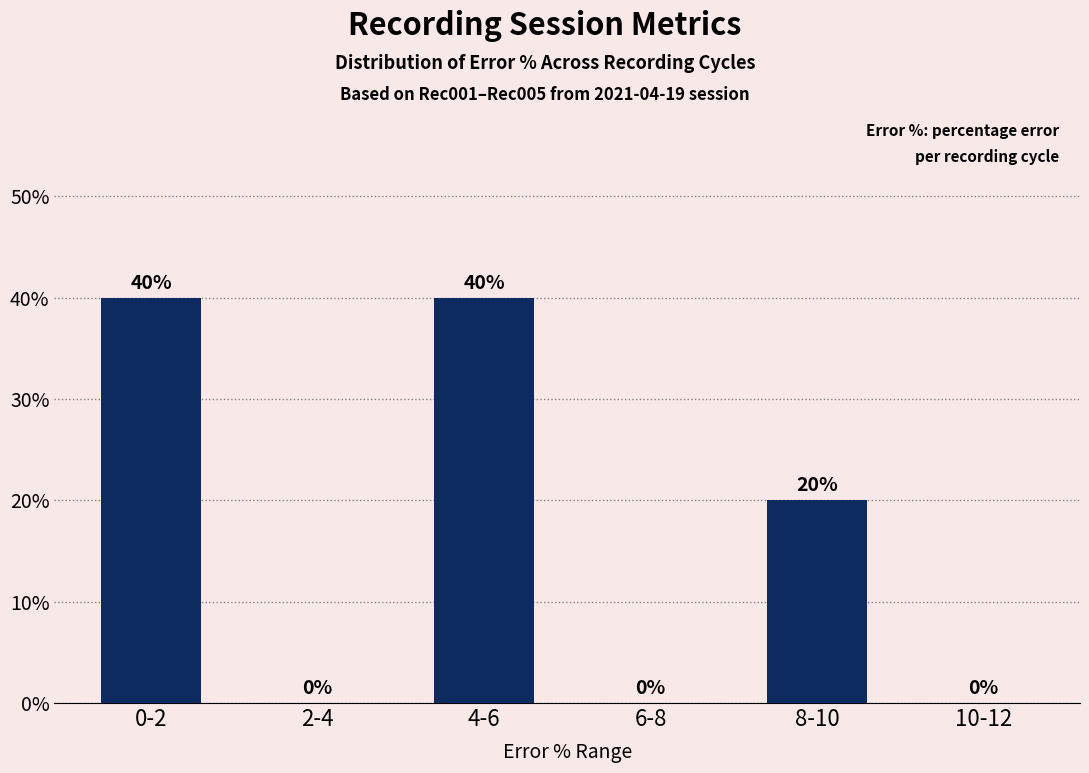

Reading left to right, list all the values displayed in this chart.

0-2=40	2-4=0	4-6=40	6-8=0	8-10=20	10-12=0